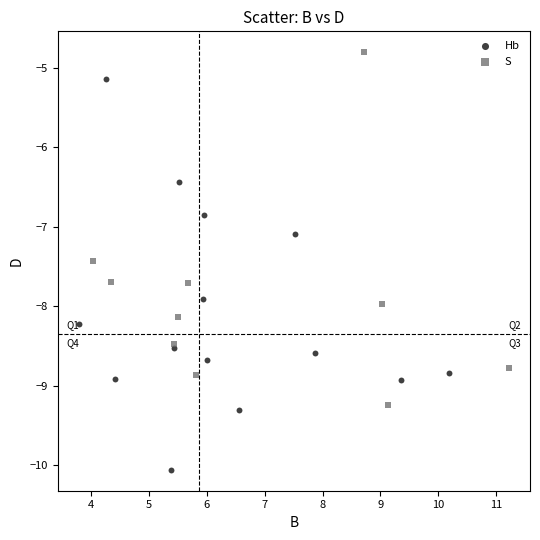

Which series contains the highest Y value?

S